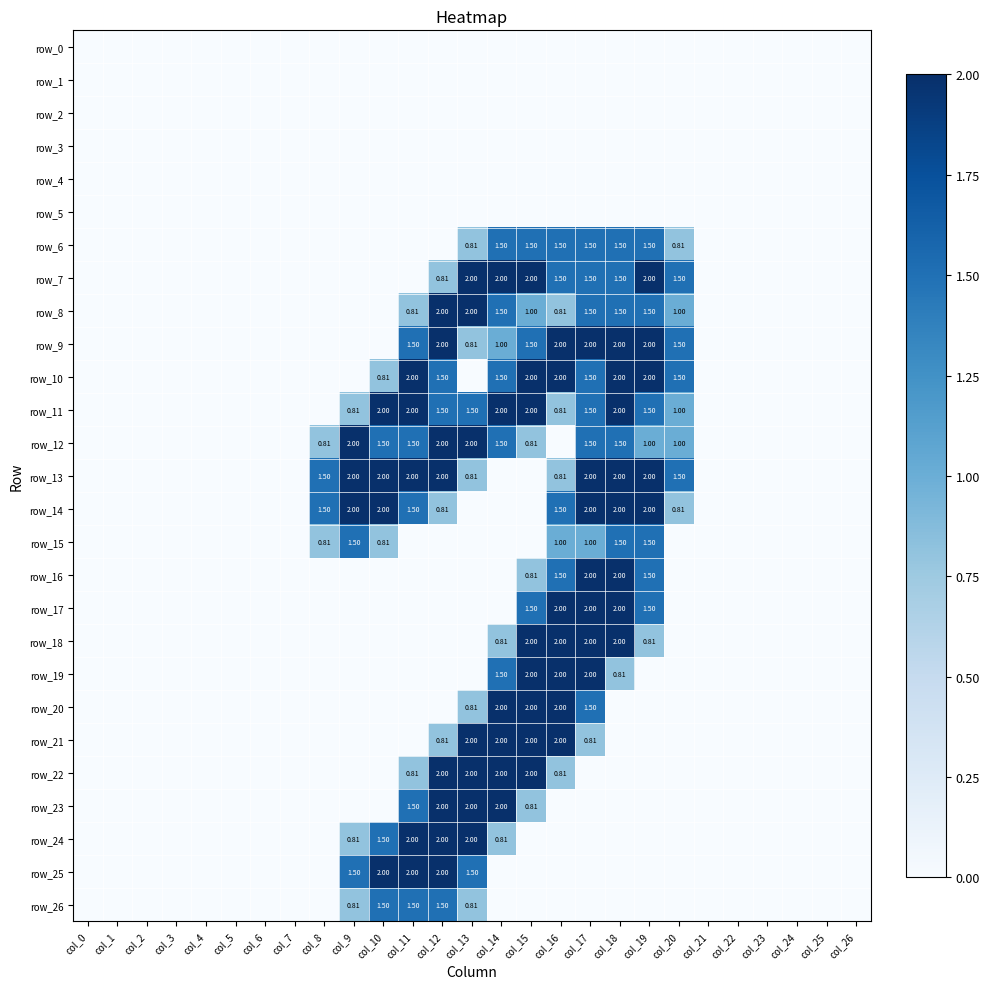

What is the difference between the maximum and second lowest values in the row_17 series?

2.0